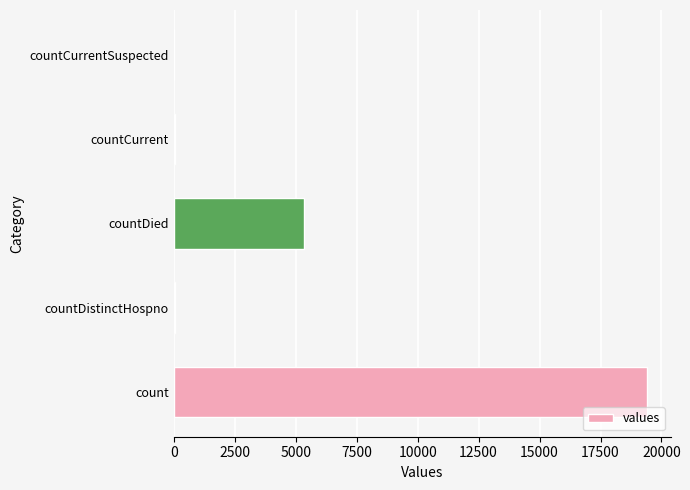

Between count and countCurrentSuspected, which is larger?

count